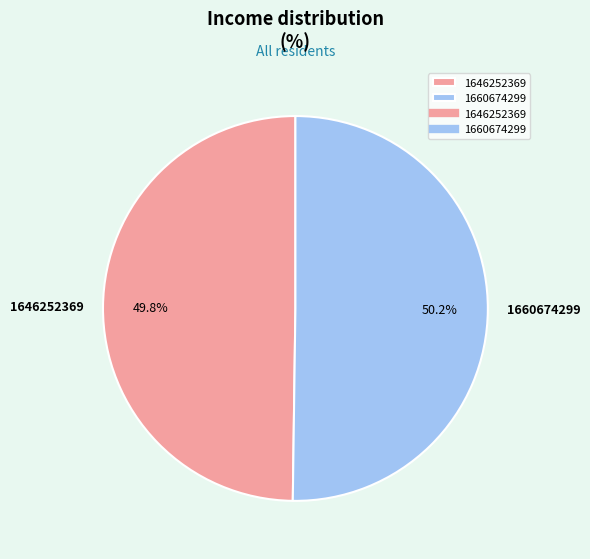

Count the number of slices in the pie.

2